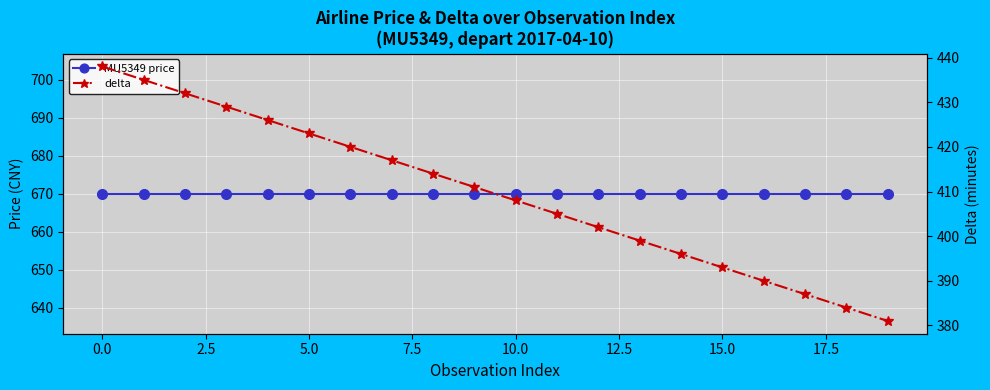

The value of delta at 0.0 is 203. True or false?

False